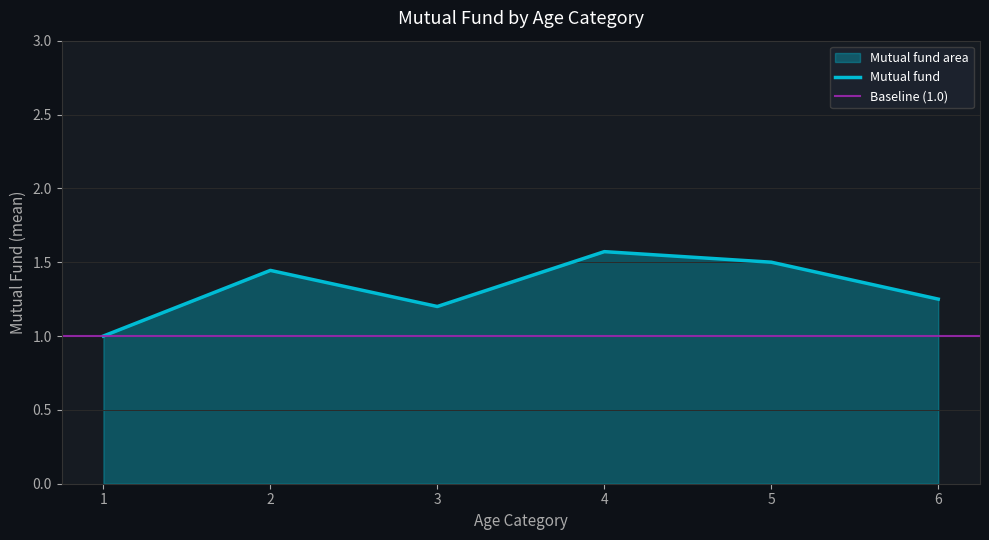

How many series are shown in this chart?

1